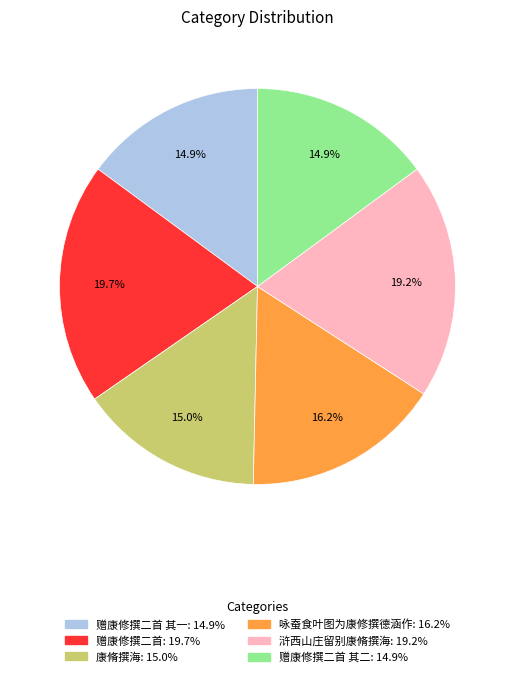

Does any single category account for the majority?

No